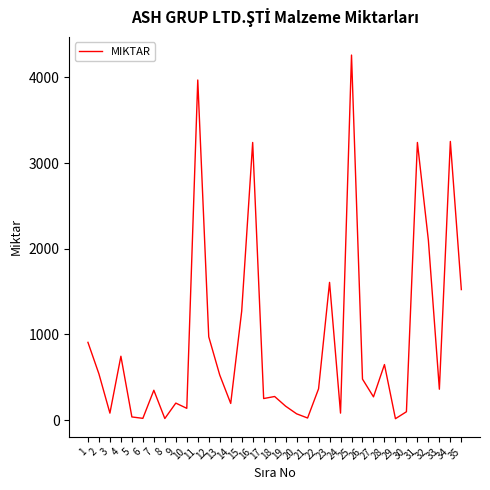

Is it true that the value at 10 is 137.0?

True